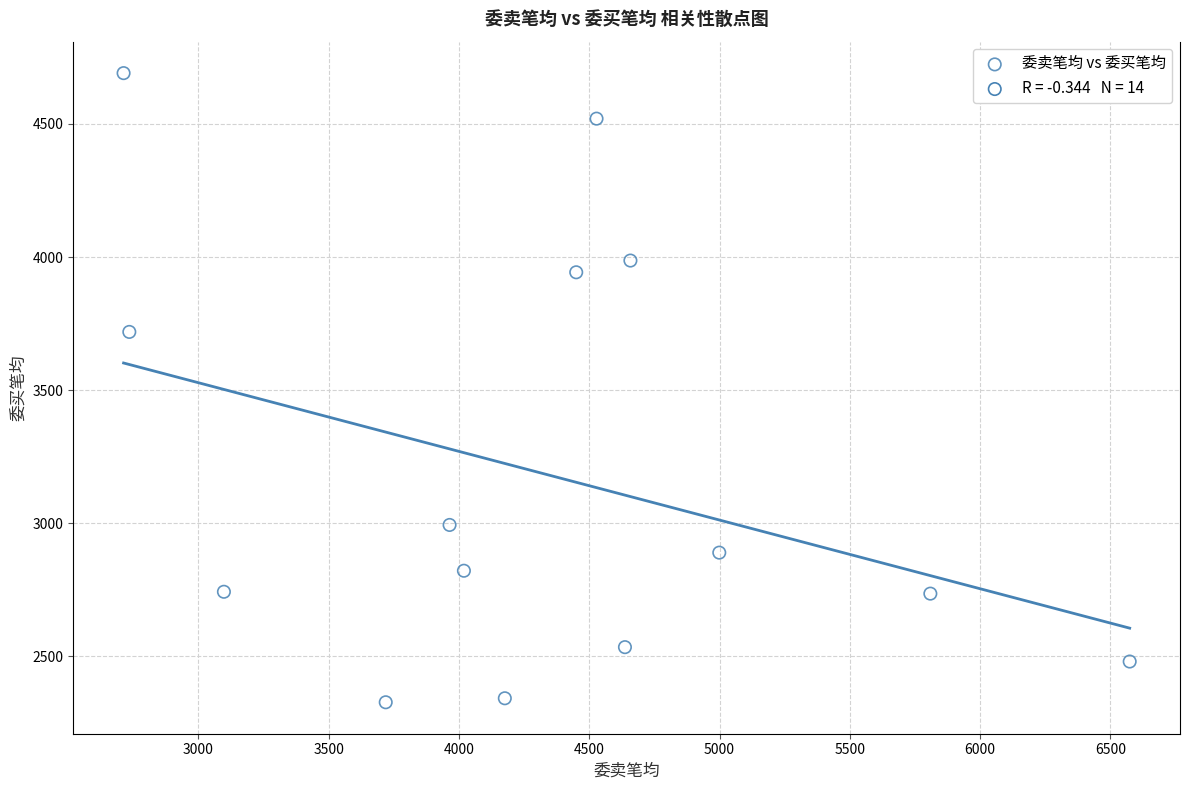

What Y value in the scatter plot is closest to 3509?

3719